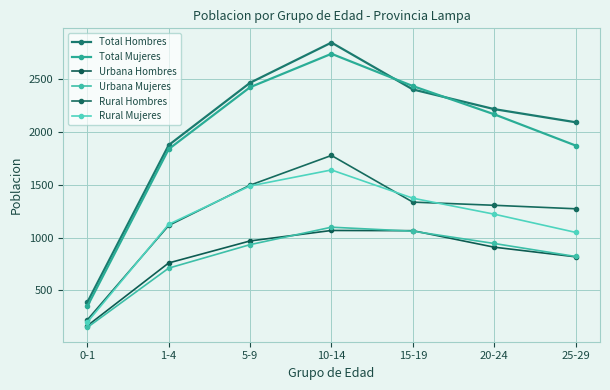

In Total Mujeres, how many points are higher than both neighbors (excluding endpoints)?

1